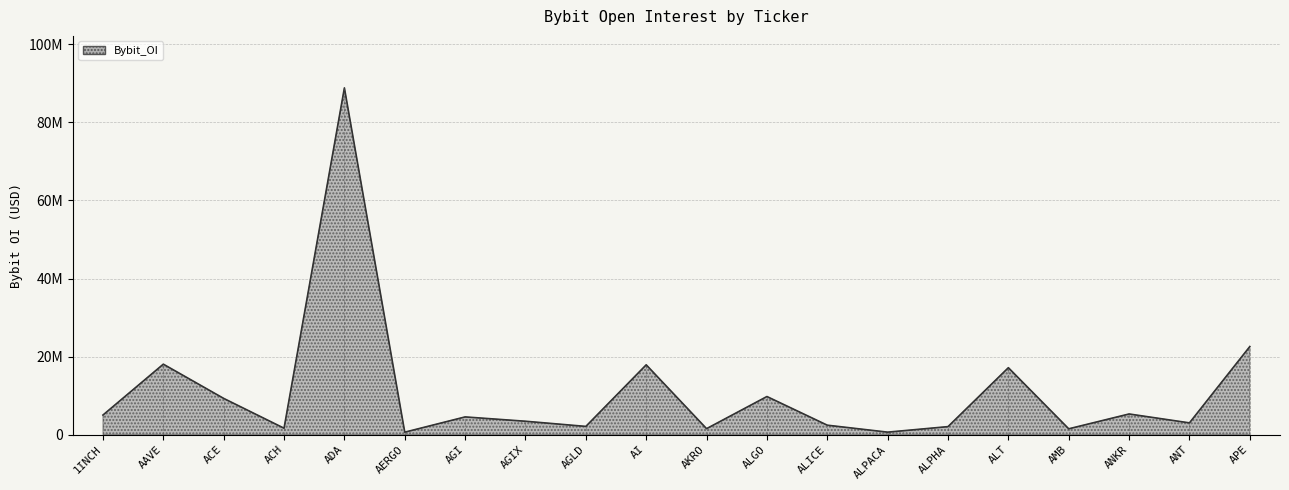

What is the minimum value shown in the chart?

611381